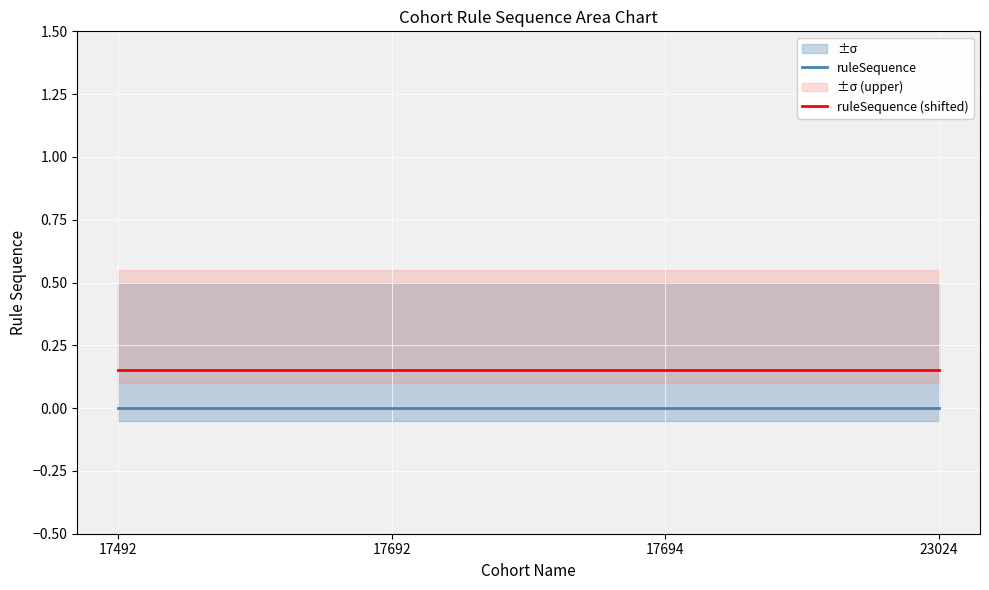

True or false: ruleSequence (shifted) and ruleSequence intersect in this chart.

False